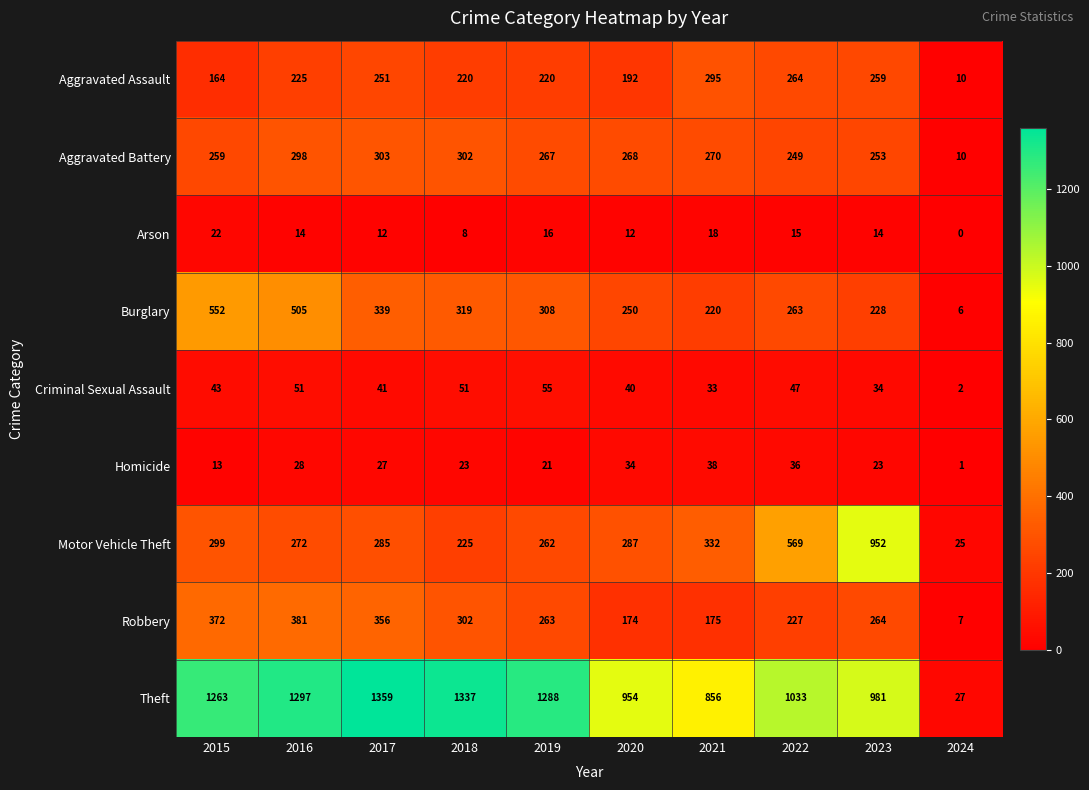

Read the Motor Vehicle Theft value at 2024.

25